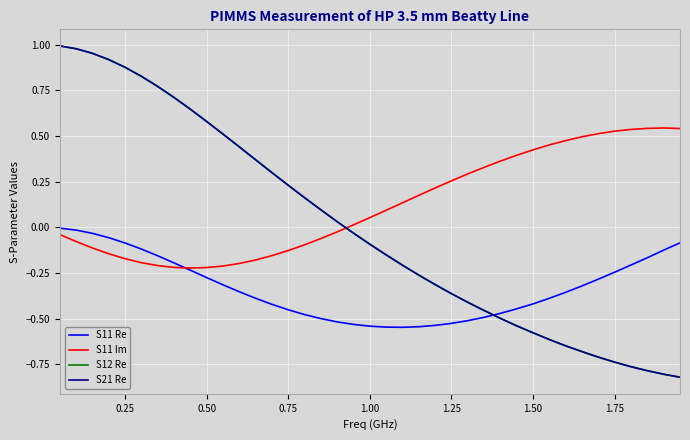

How many lines are shown in the chart?

4